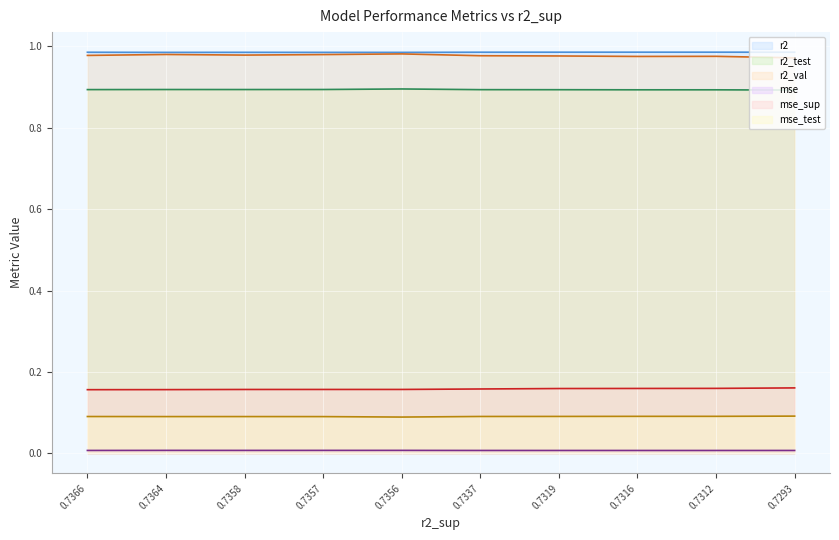

How many categories are shown in the chart?

10